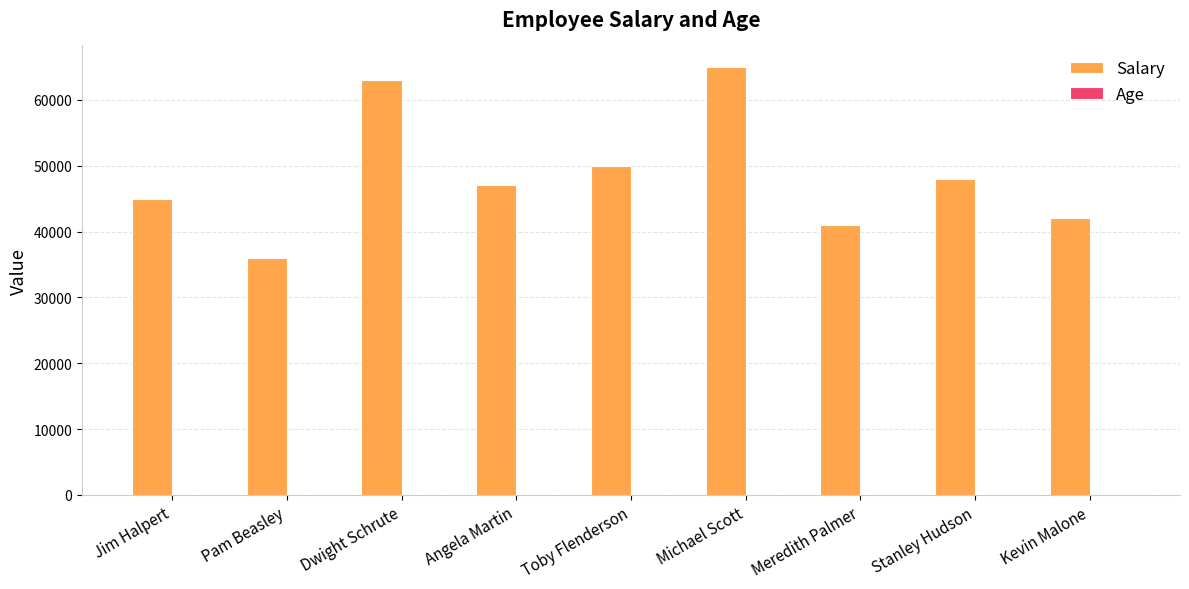

Is it true that Salary equals 53694 at Meredith Palmer?

False